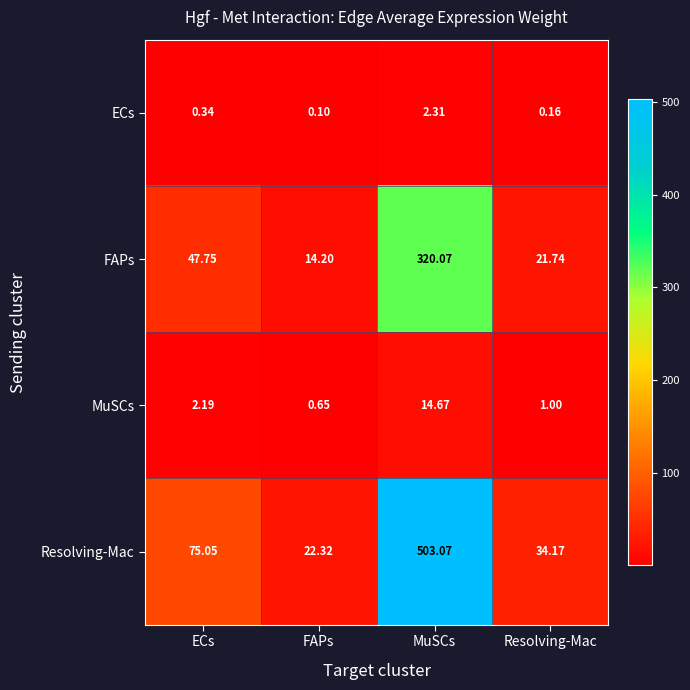

Which category has the highest value in the FAPs series?

MuSCs